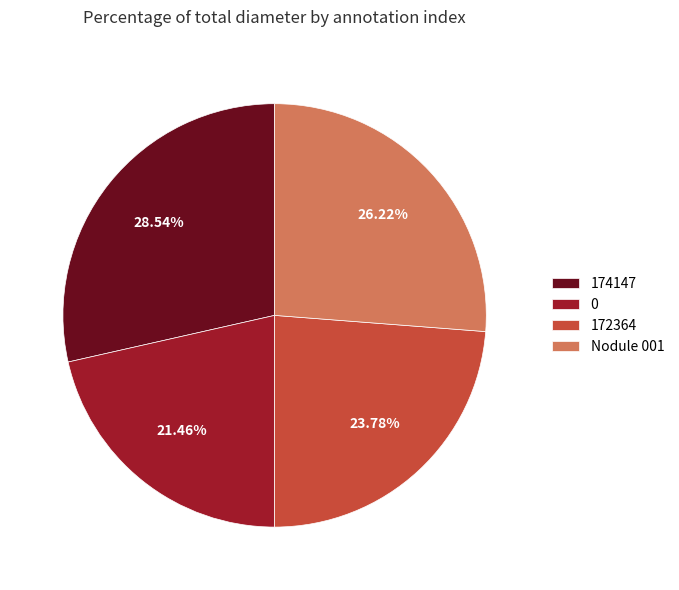

To the nearest percent, what is the combined percentage of Nodule 001 and 0?

48%